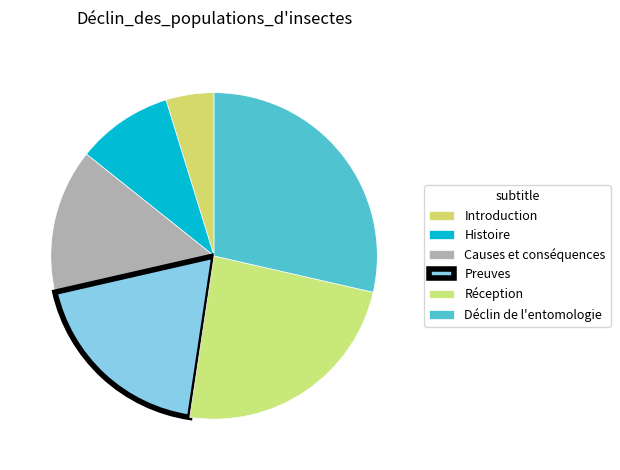

True or false: Causes et conséquences accounts for 6% of the total.

False